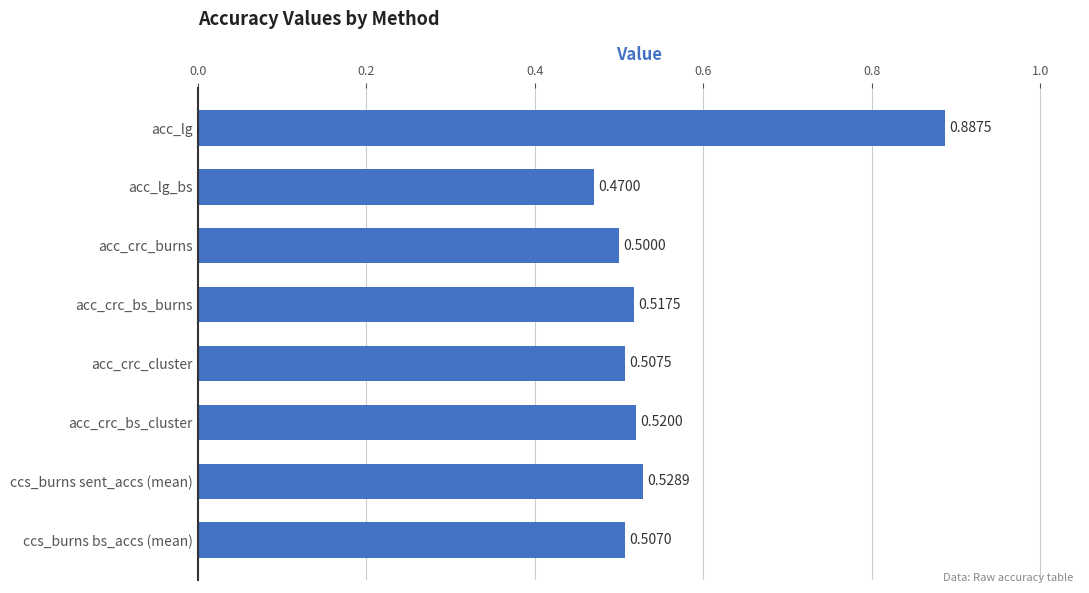

Count the values in the range 0 to 1.

8